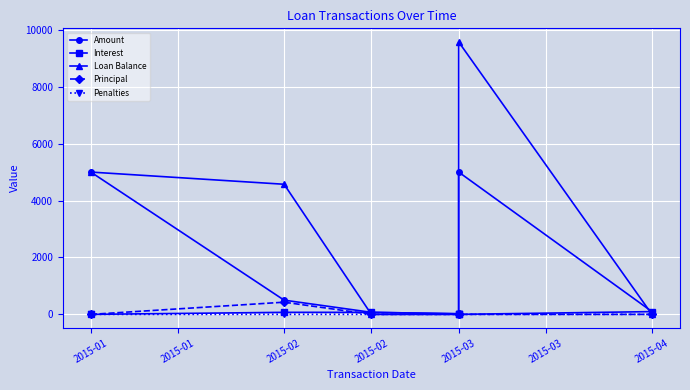

Which category has the lowest value in the Principal series?

2015-01